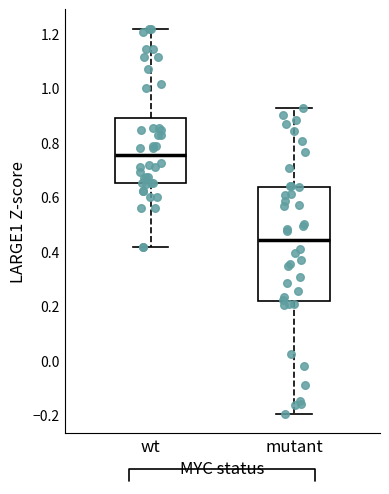

Reading left to right, read every box against the y-axis: the position of its median line, the range the box covers, and the ends of its whiskers. The values are not printed on the chart, so give them approximately, as read against the axis.

wt: median 0.76, box 0.66 to 0.90, whiskers 0.42 to 1.22
mutant: median 0.44, box 0.22 to 0.64, whiskers -0.20 to 0.92